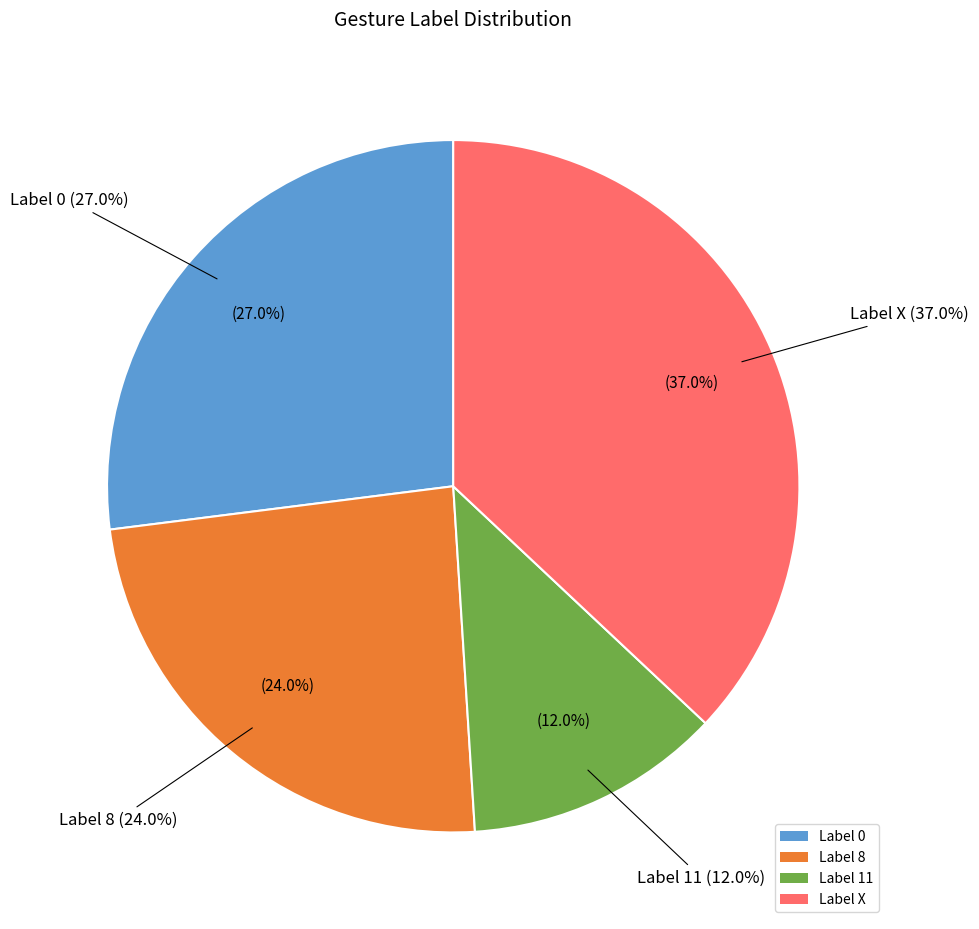

Does any single category account for the majority?

No